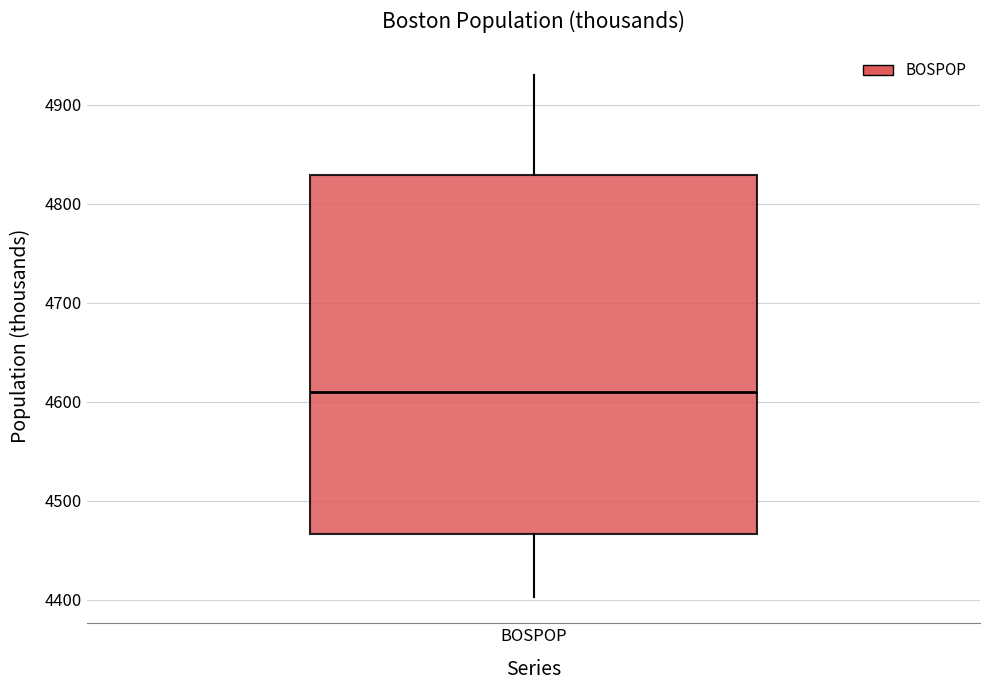

Transcribe this box plot: give where the median line is, the range the box spans, and where the two whiskers end, as read against the y-axis. The values are not printed on the chart, so give them approximately, as read against the axis.

median 4610, box 4470 to 4830, whiskers 4400 to 4930